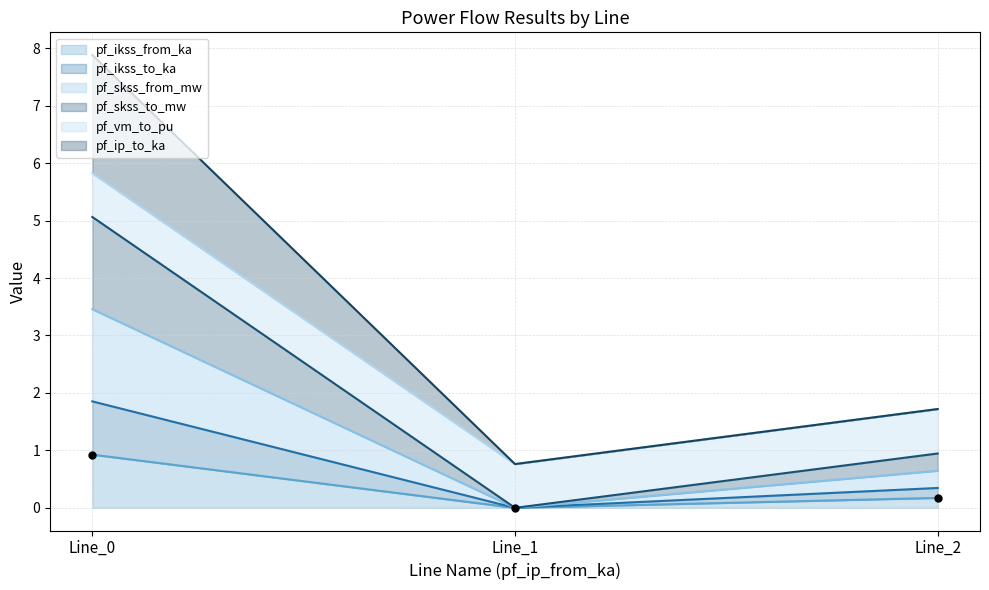

What is the total value across all series at Line_2?

3.4